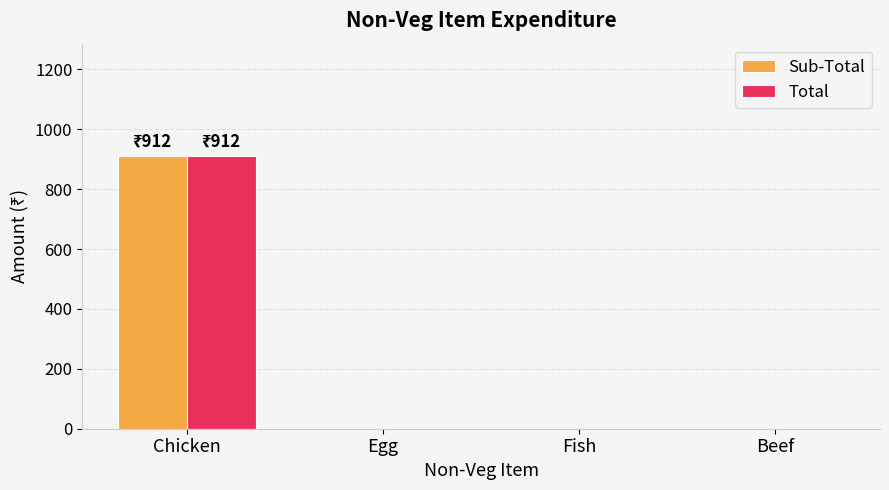

How many groups of bars are there?

4